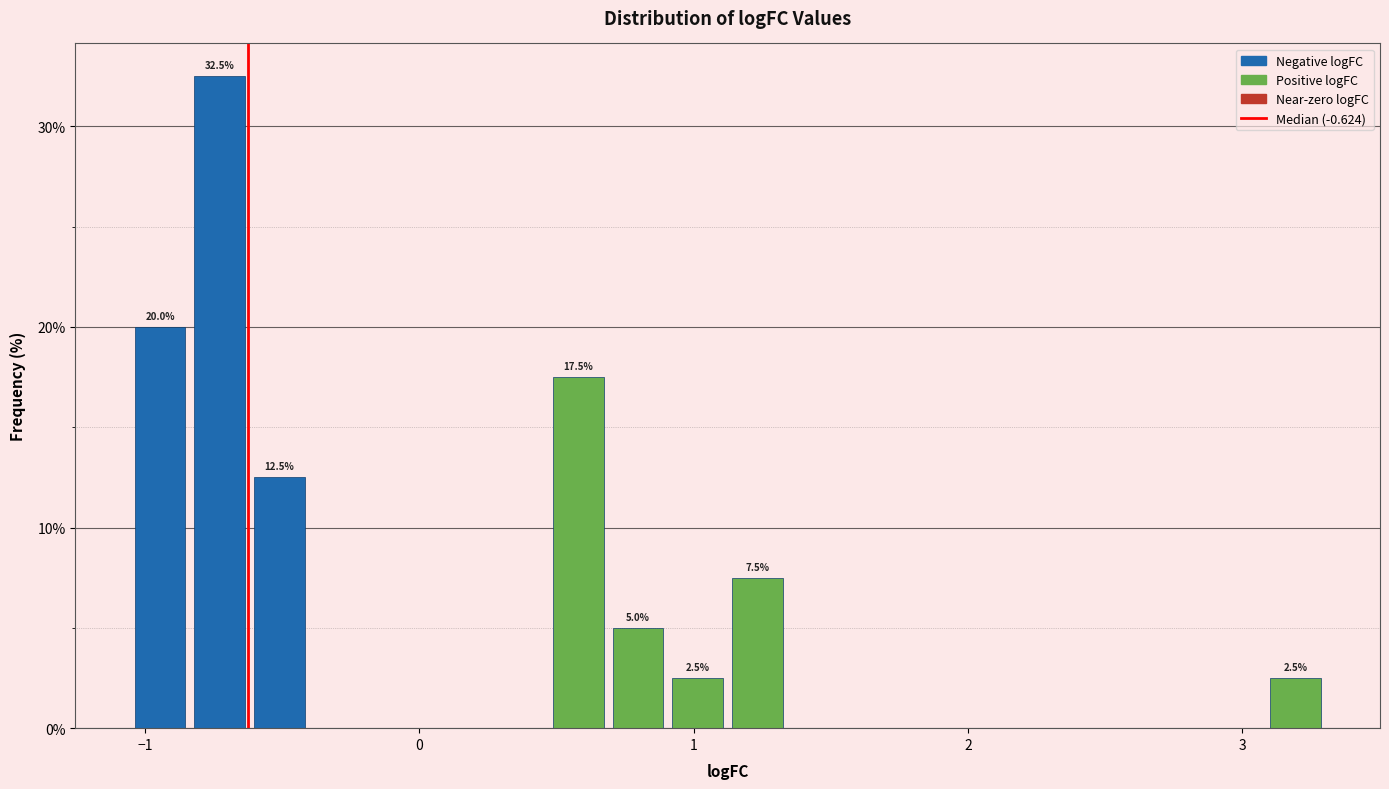

Read against the x-axis, roughly where is the centre of the tallest bar?

-0.7